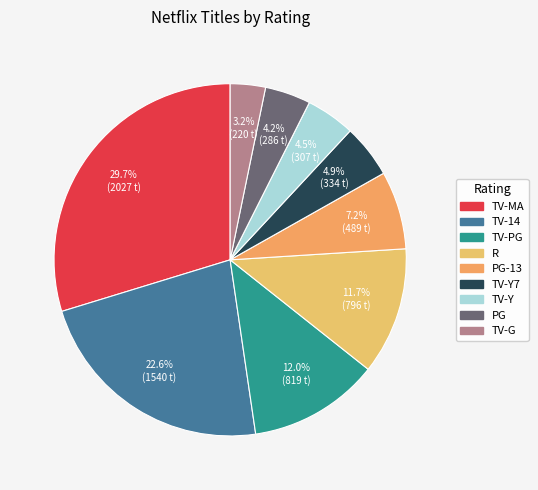

How many segments does this pie chart have?

9